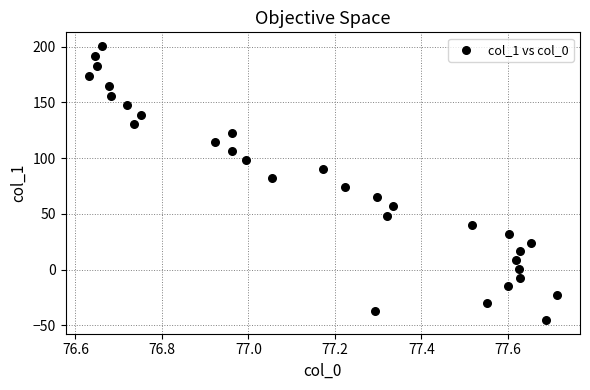

What is the range of X values (max minus min)?

1.1